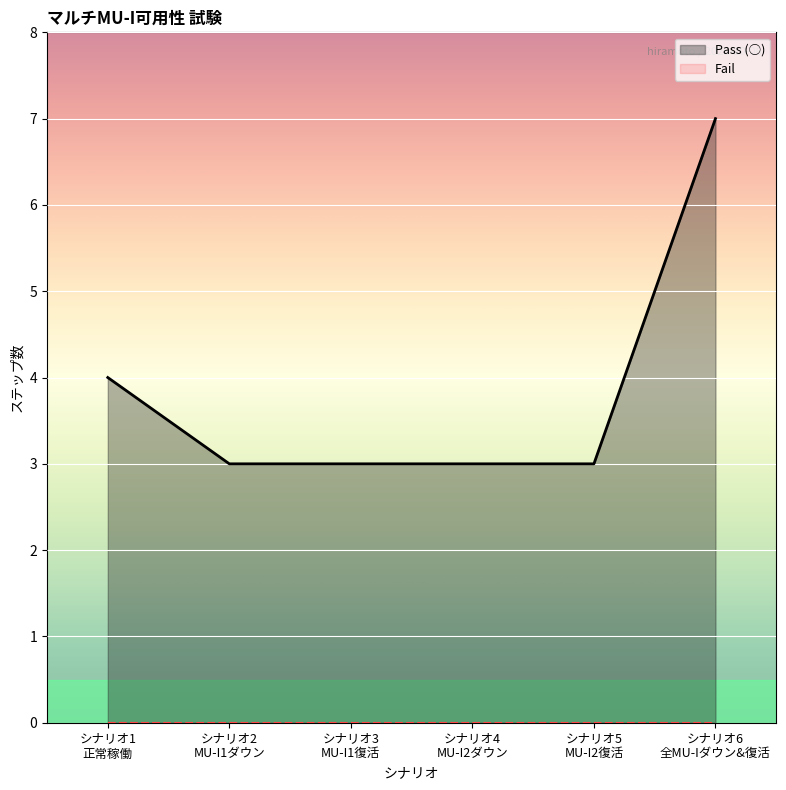

Which series has the largest total across all categories?

Pass (○)